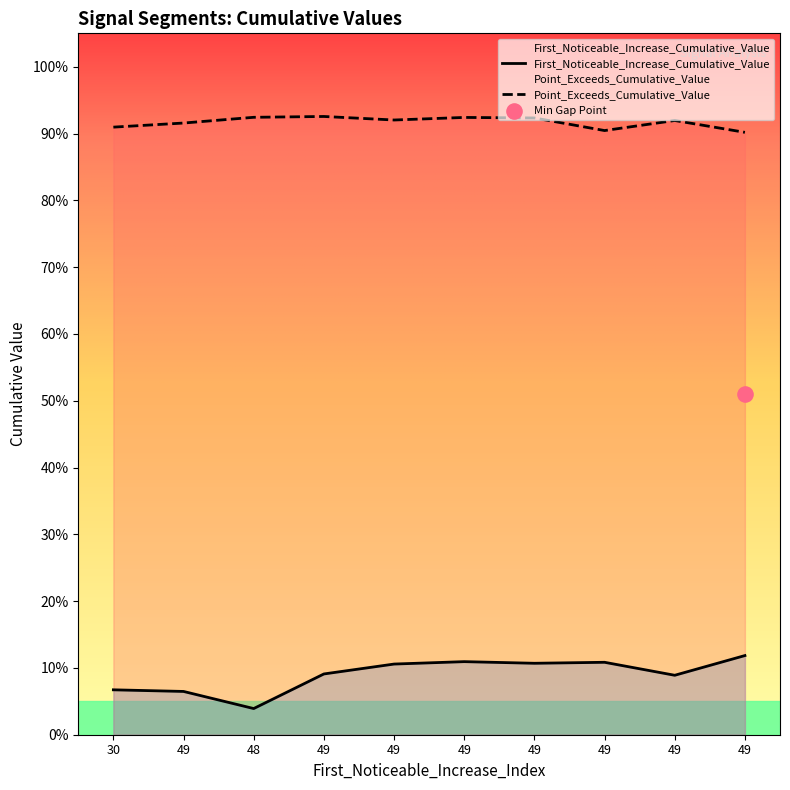

Which series has the largest Y range (max minus min)?

First_Noticeable_Increase_Cumulative_Value